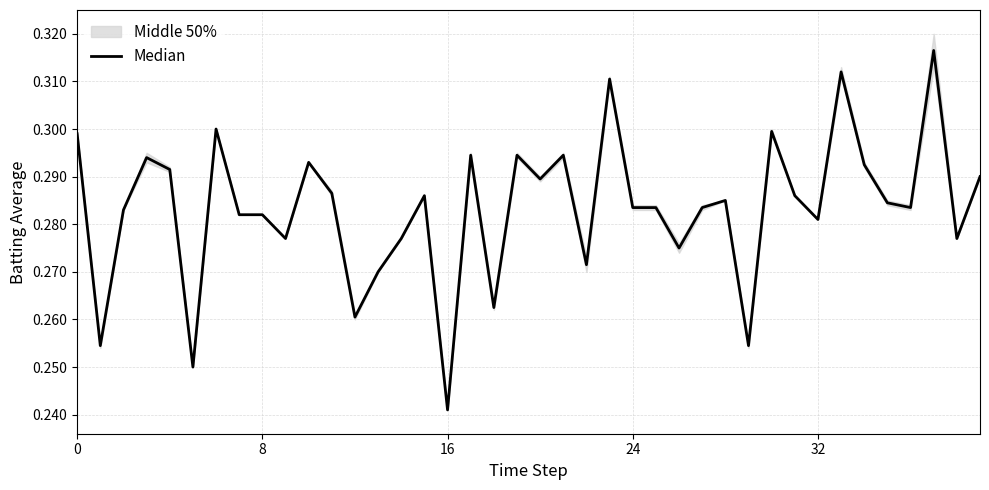

What is the label of the 26th point from the right?

14